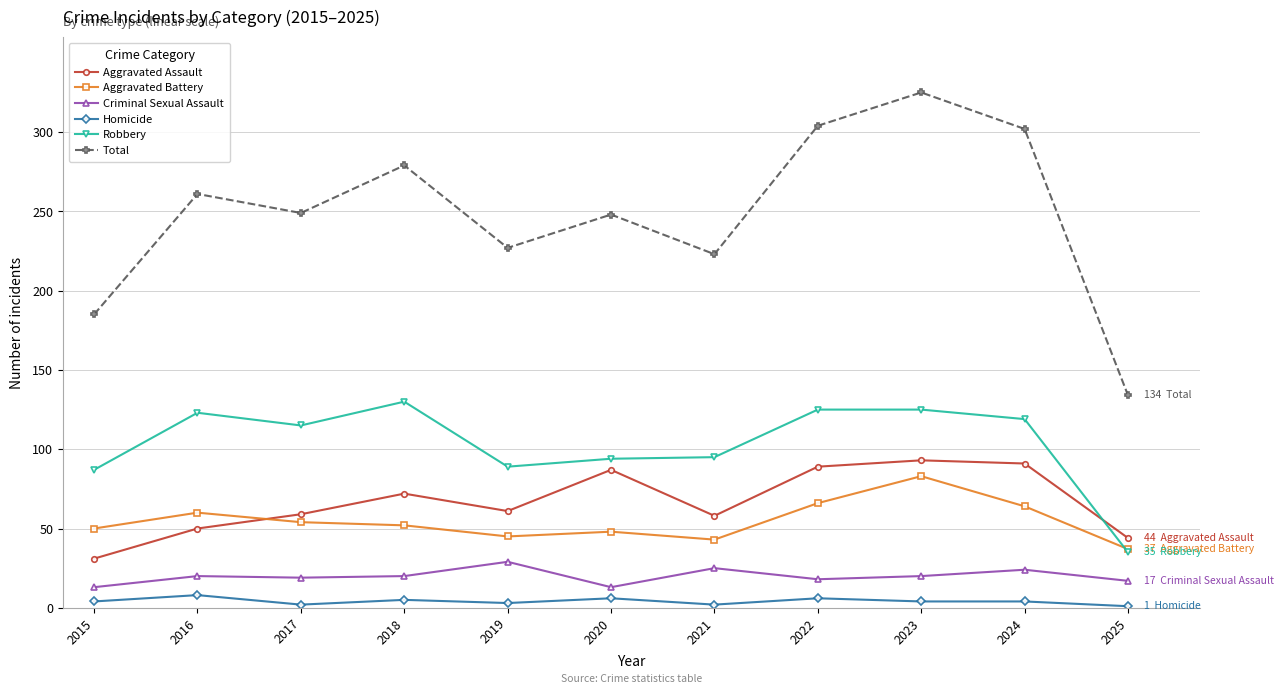

What are all the series names shown in the legend?

Aggravated Assault, Aggravated Battery, Criminal Sexual Assault, Homicide, Robbery, Total